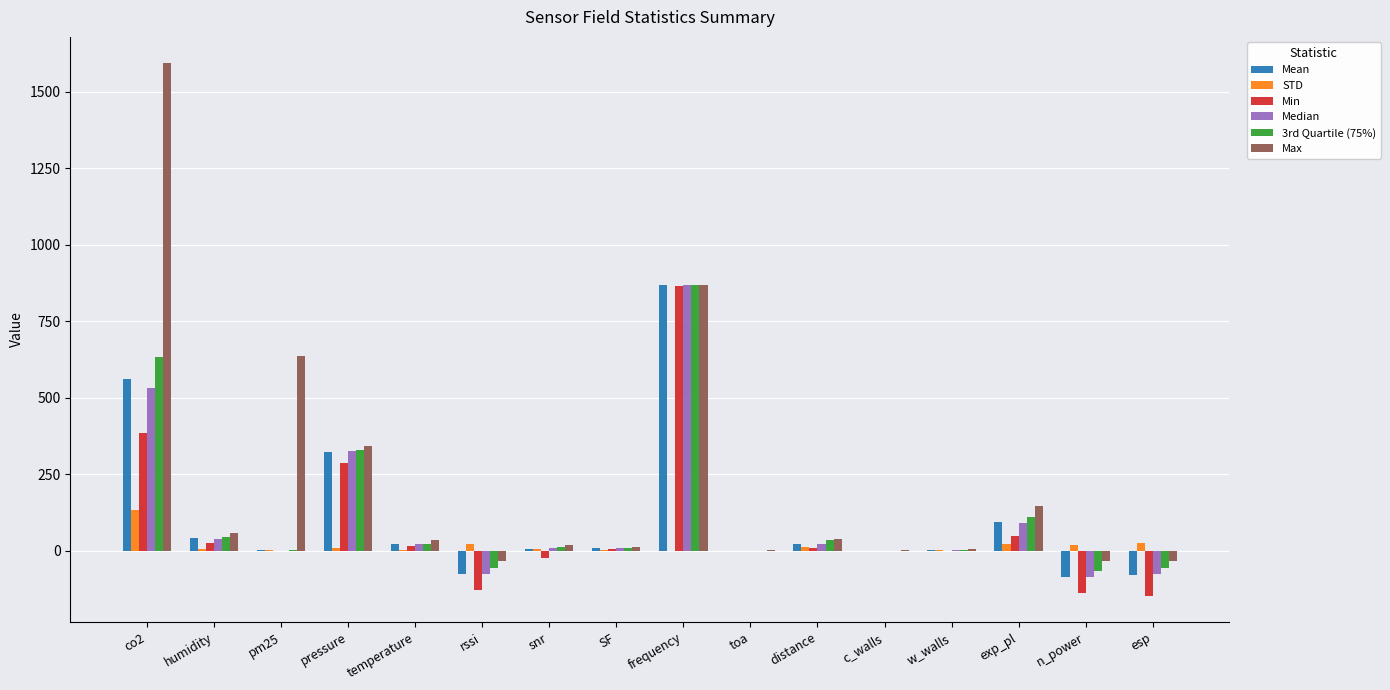

Count the number of data series in this chart.

6